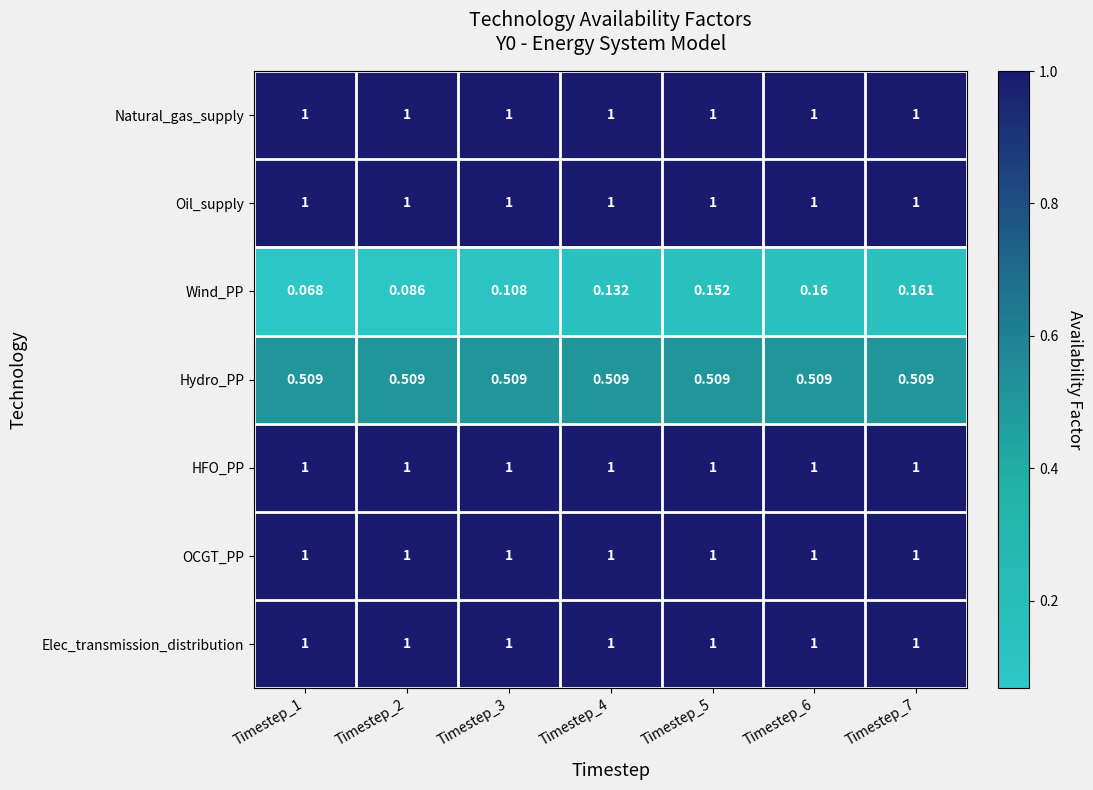

Which series changed the most between Timestep_4 and Timestep_6?

Wind_PP